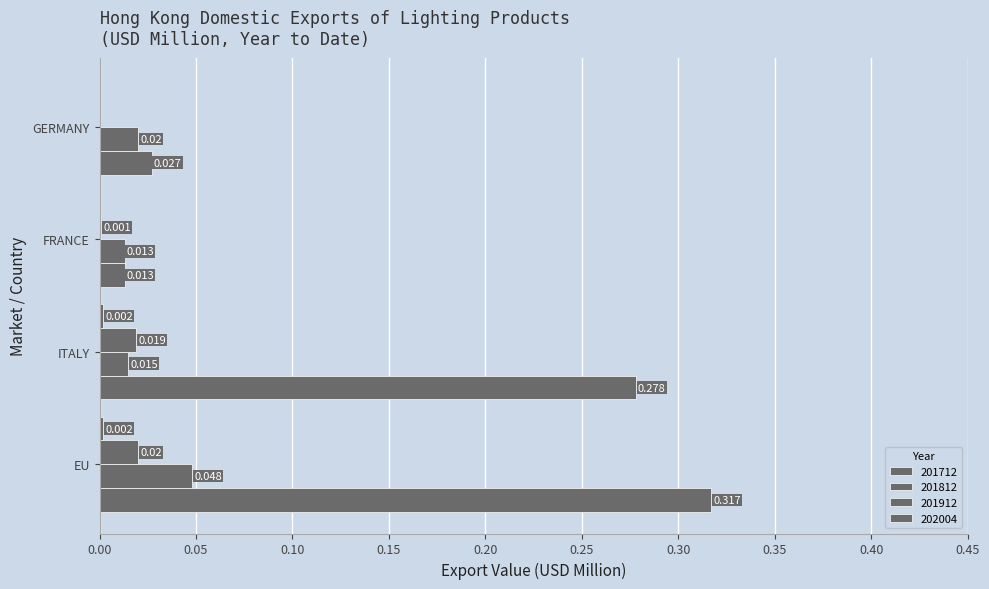

At how many categories does at least one series exceed 0?

4